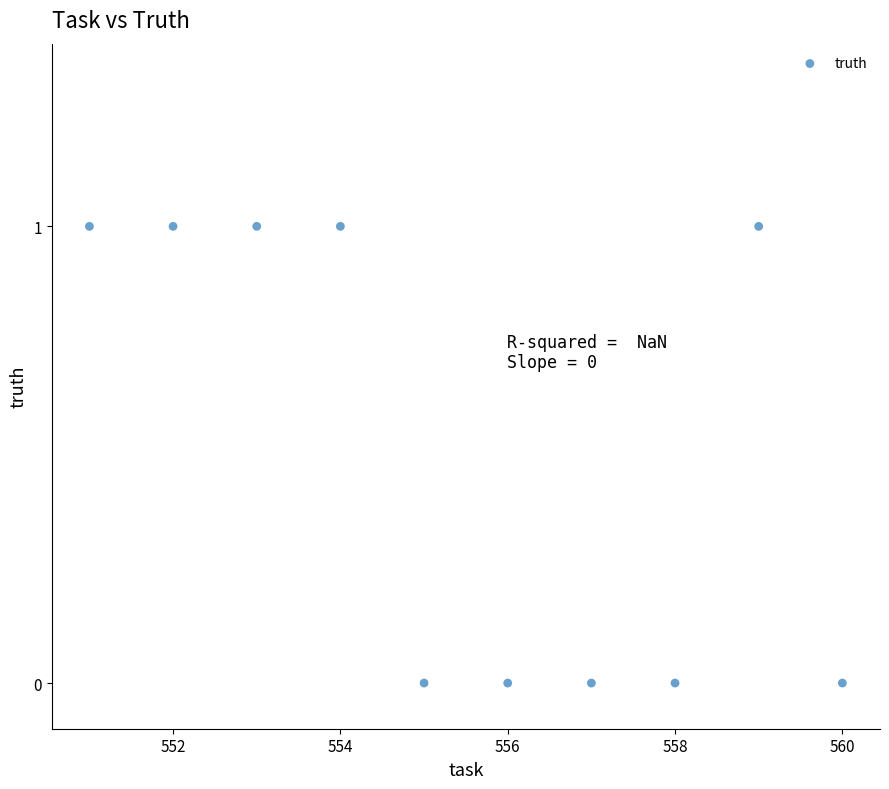

What is the range of X values (max minus min)?

9